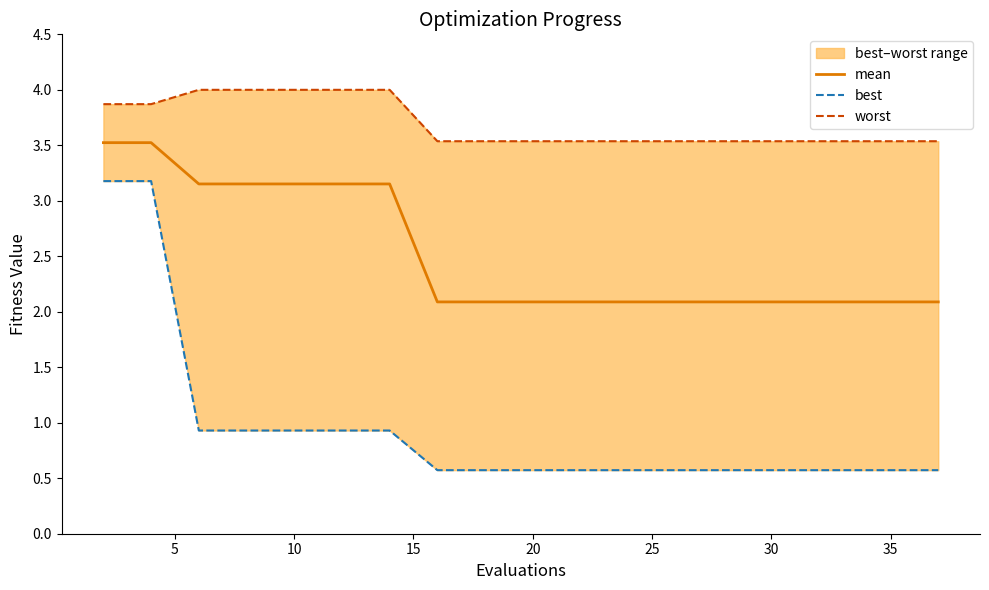

Which series has the largest range (max minus min)?

best